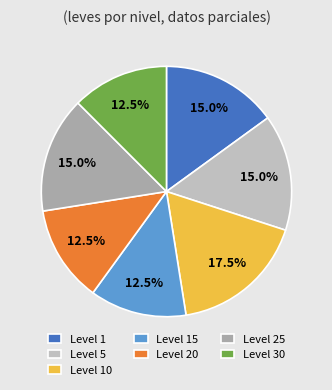

Count the number of slices in the pie.

7